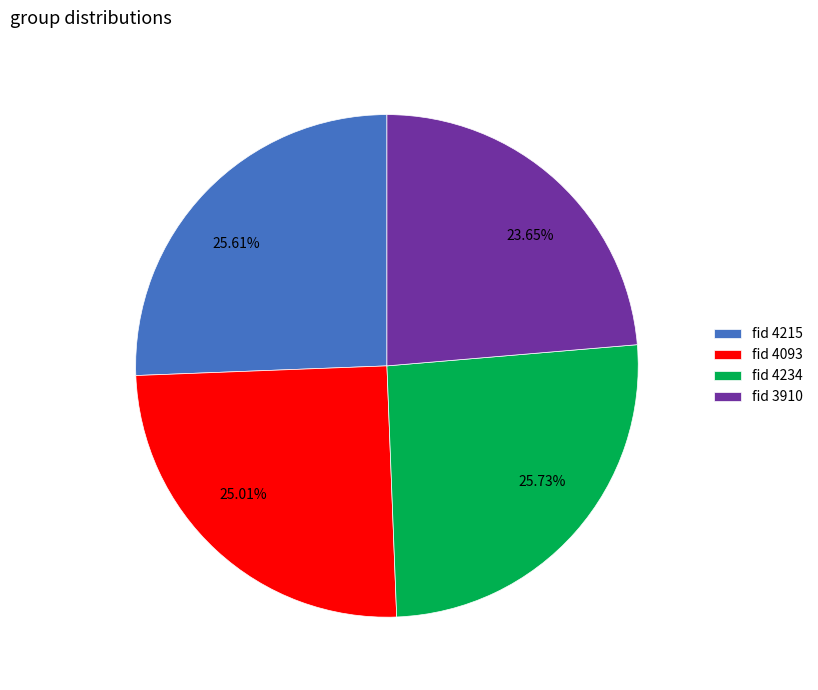

Is there a majority slice in this chart?

No